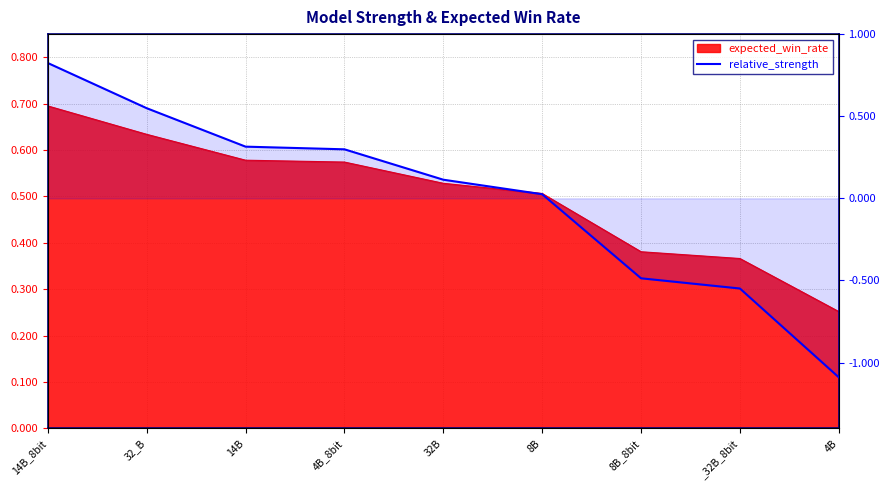

How many lines are shown in the chart?

1